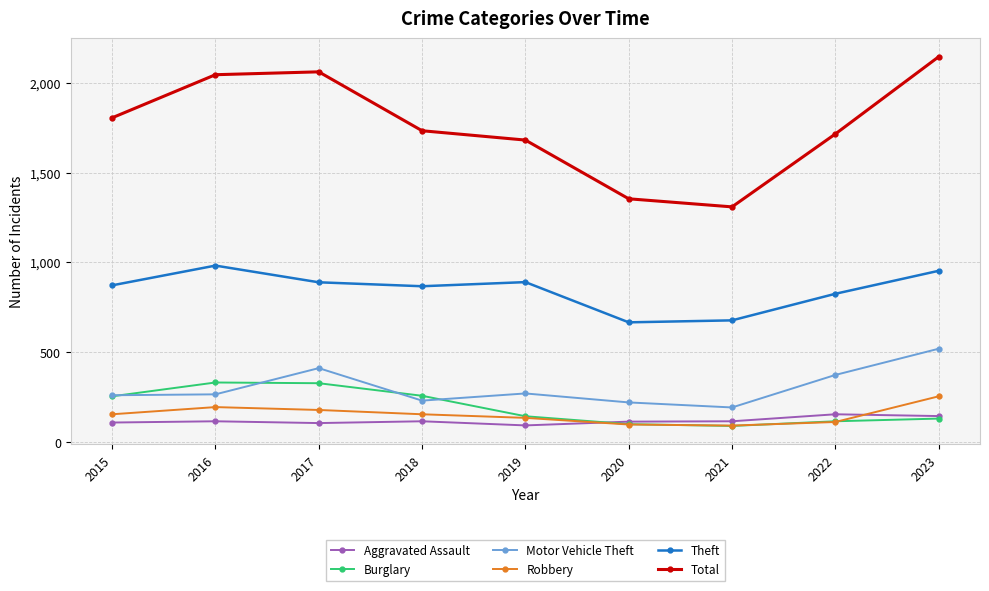

Which series has the widest spread of values?

Total